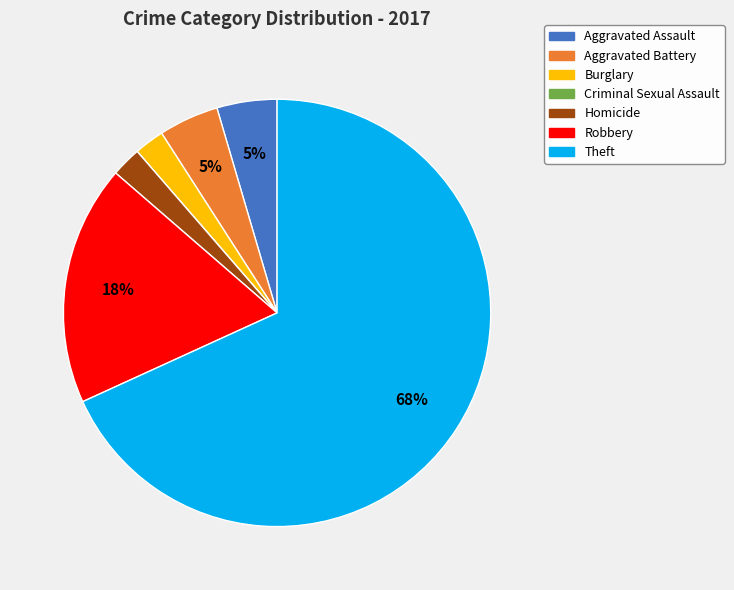

To the nearest percent, what percentage of the pie is Theft?

68%